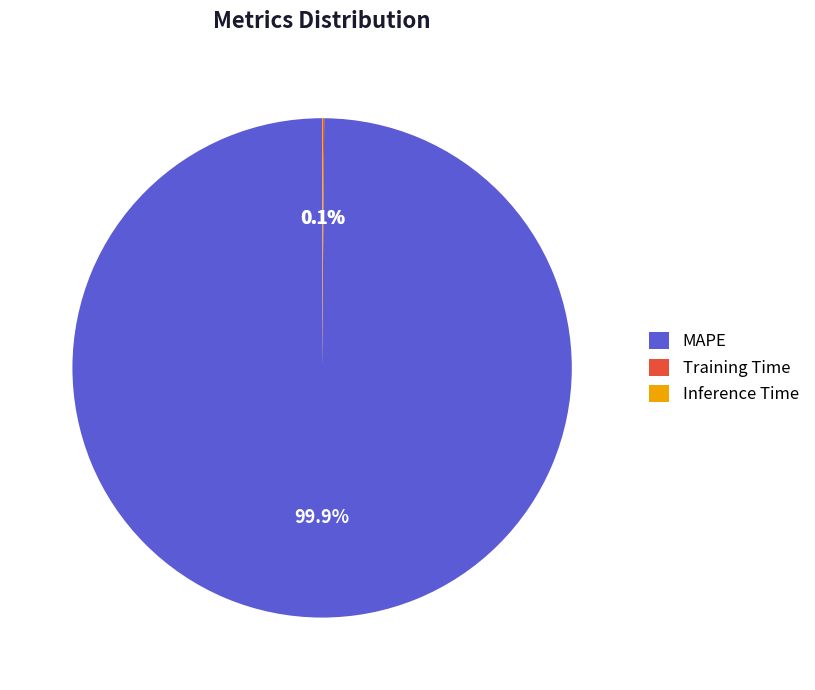

Which category has the biggest portion of the pie?

MAPE